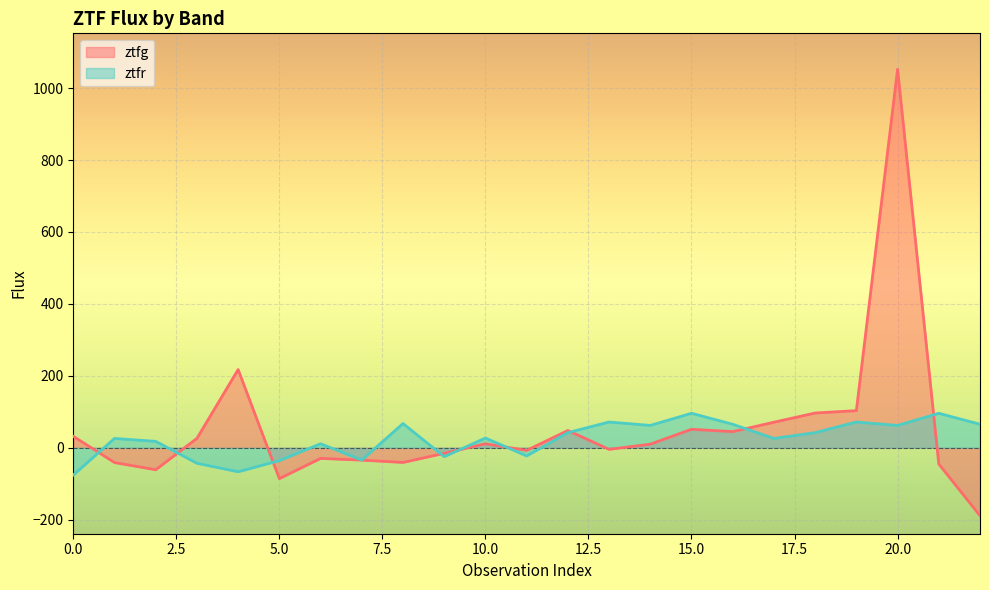

How many lines are shown in the chart?

2